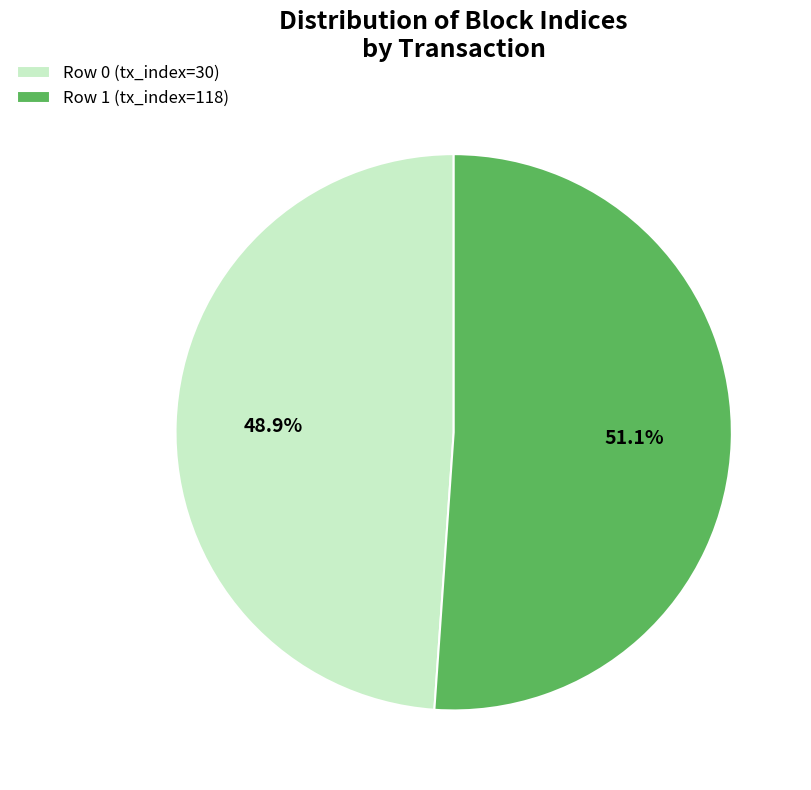

How many slices are in this pie chart?

2